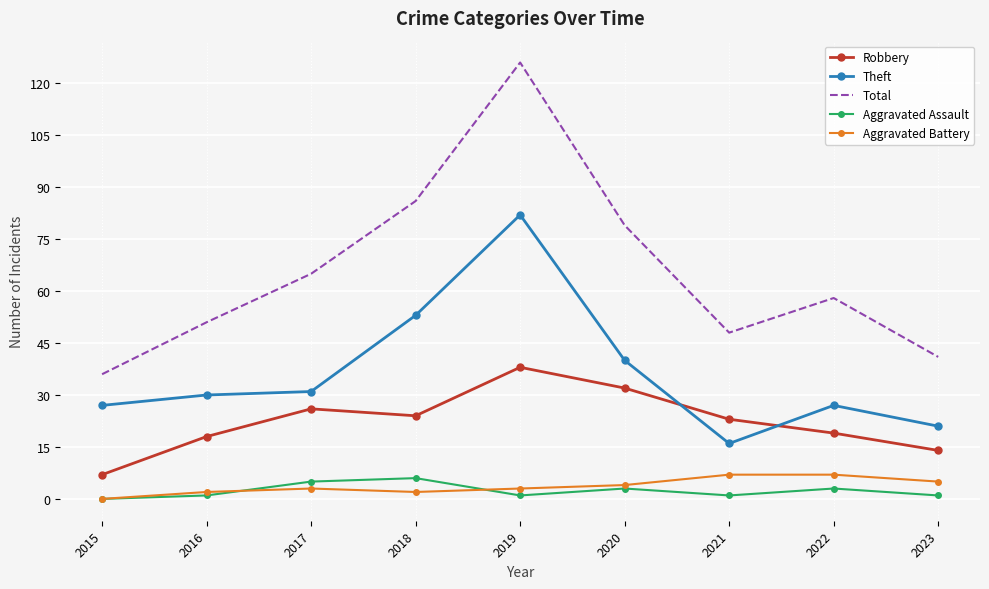

What is the maximum value shown in the chart?

126